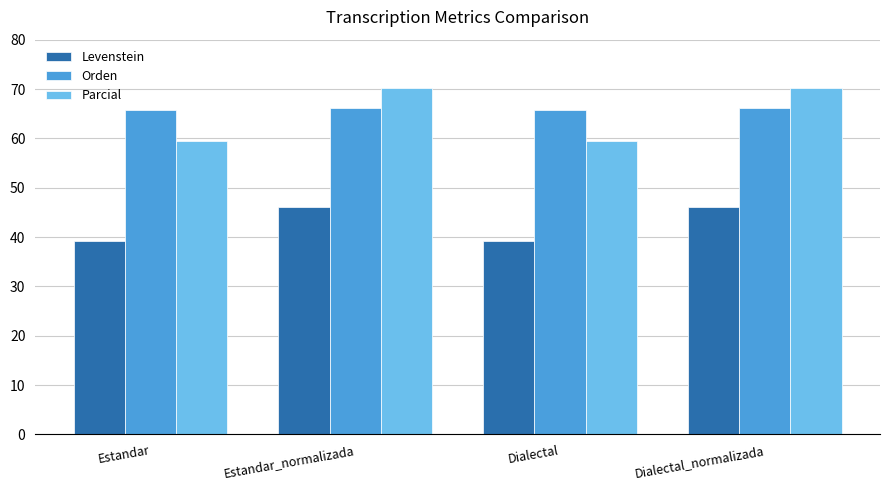

What is the minimum value shown in the chart?

39.1